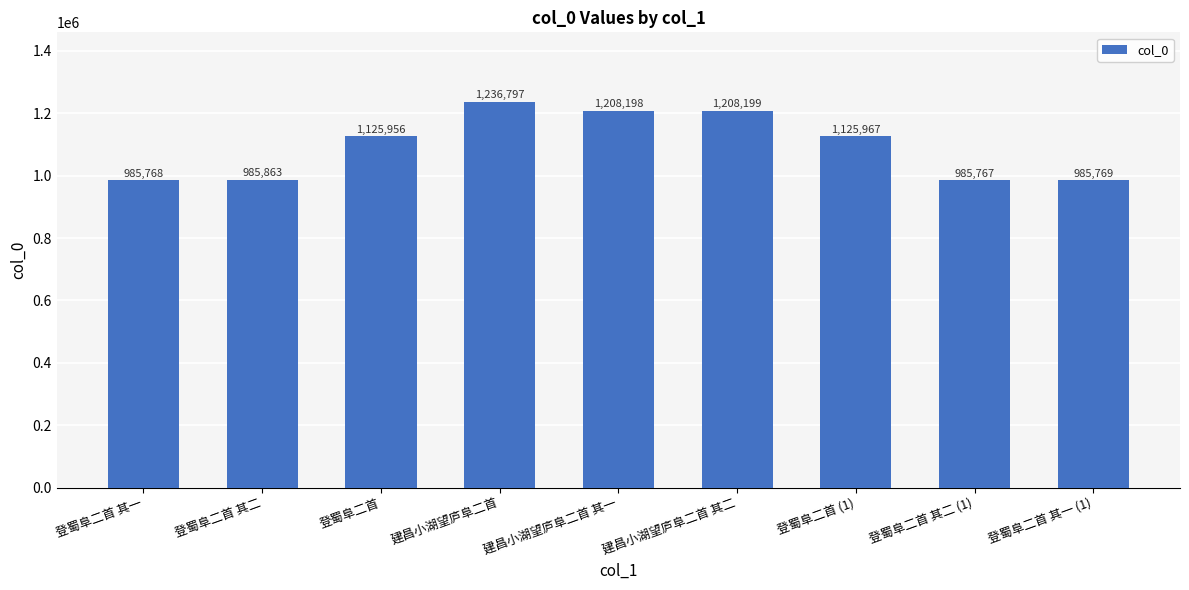

What is the label of the 2nd bar from the right?

登蜀阜二首 其二 (1)